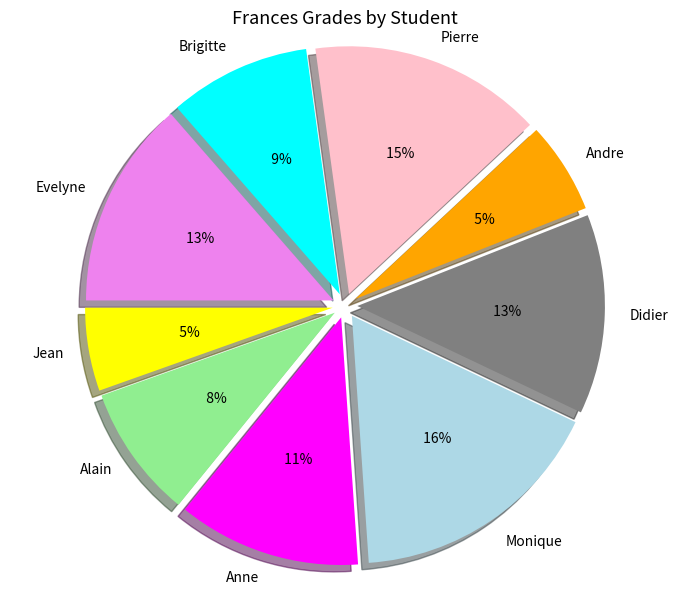

Does Alain represent more than half of the total?

No